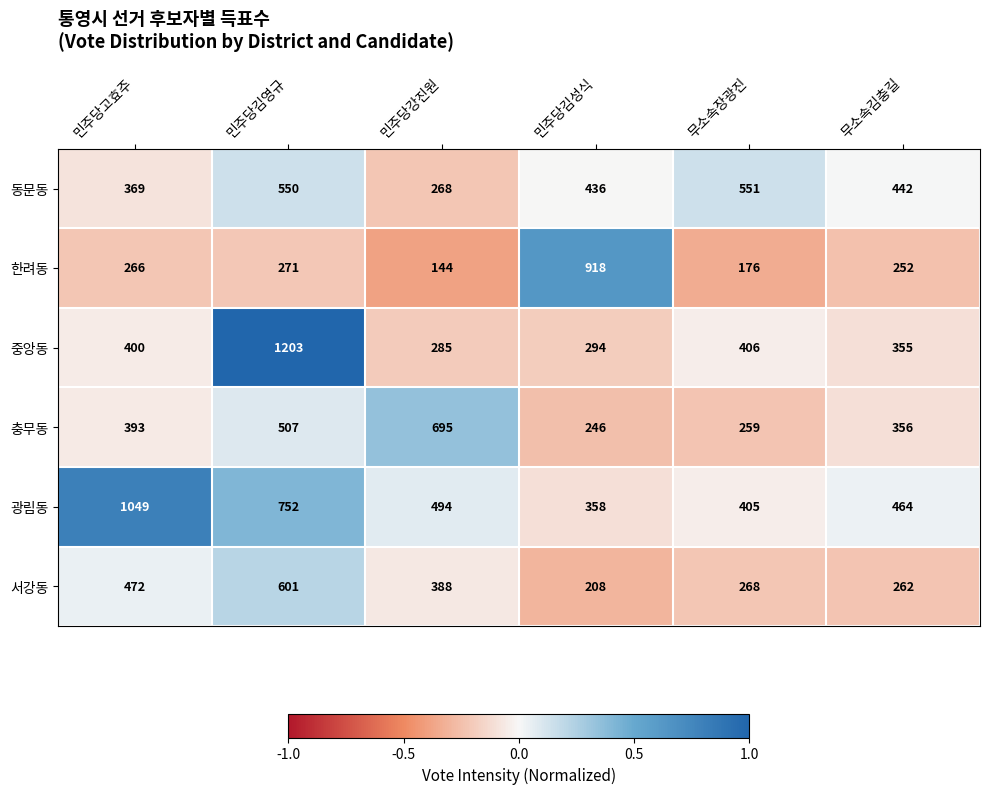

At which label is 서강동 closest to 404?

민주당강진원